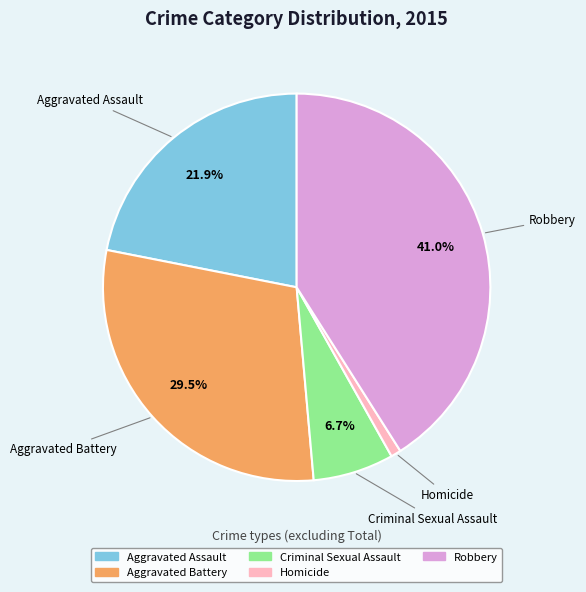

To the nearest percent, what portion does Homicide represent?

1%